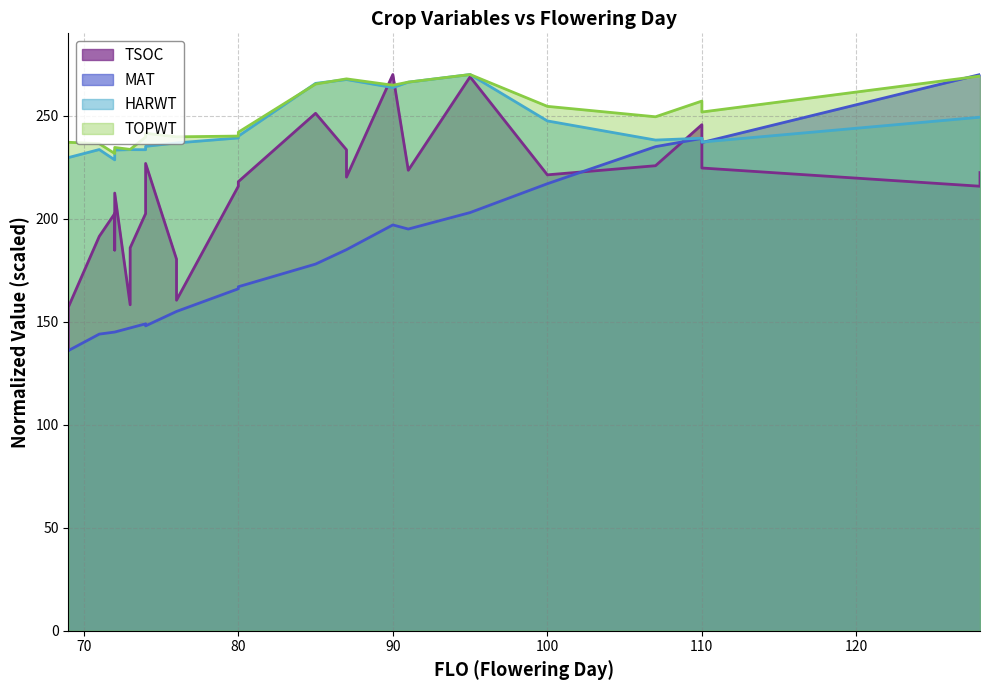

True or false: TSOC has a value of 180.4 at 76.

True